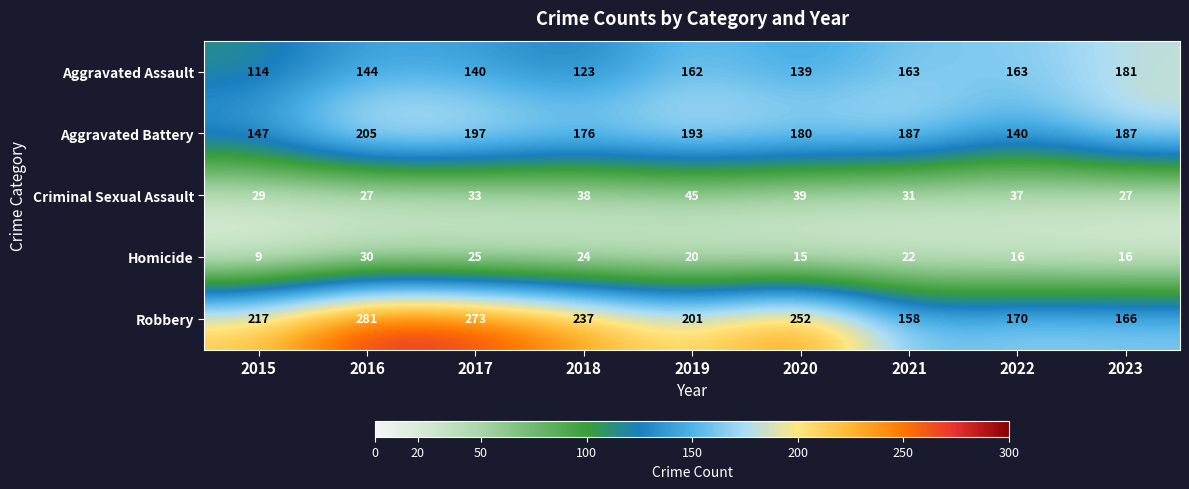

The value of Aggravated Battery at 2018 is 176. True or false?

True